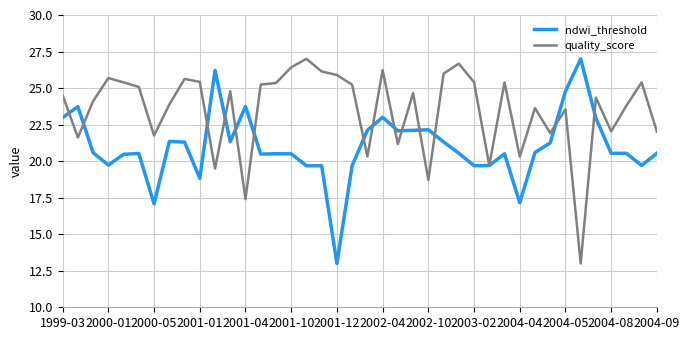

How many series are shown in this chart?

2